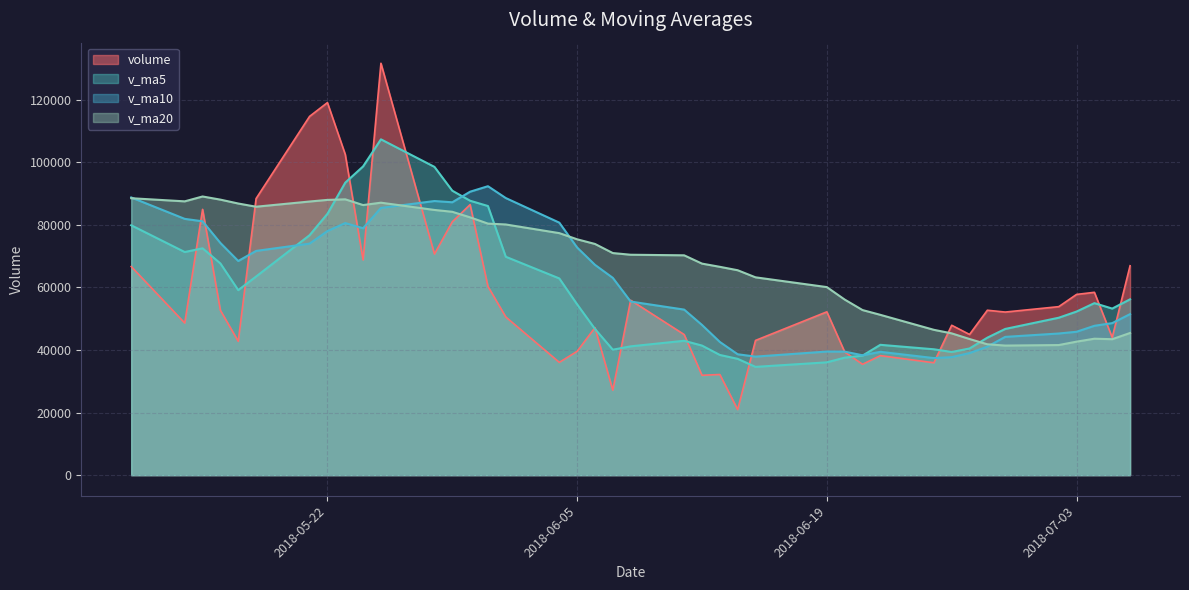

Where is v_ma10 nearest to the value 64902?

2018-06-07